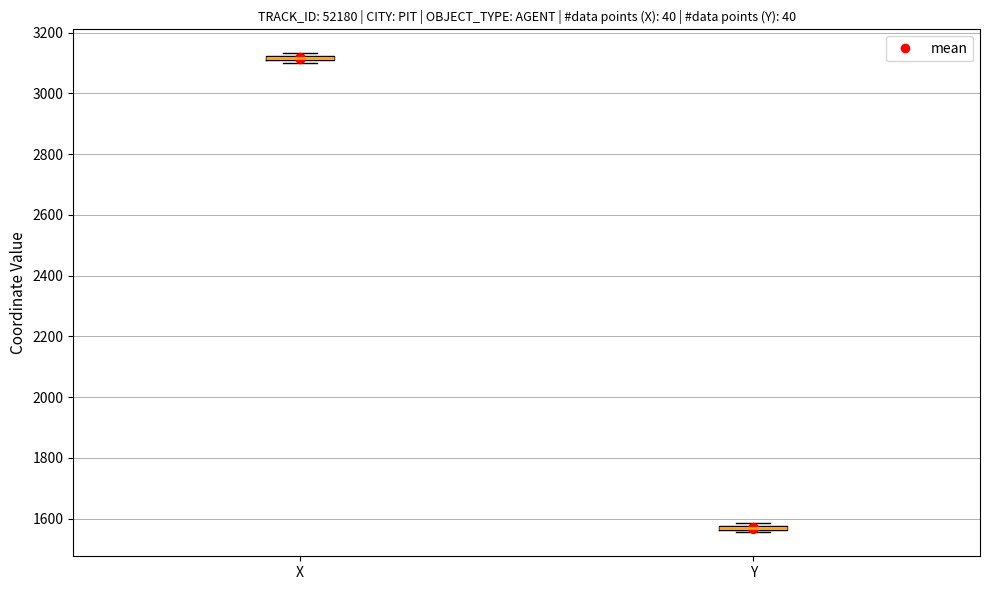

Where is the lower edge of the box for X on the y-axis? The values are not printed on the chart, so give them approximately, as read against the axis.

3100